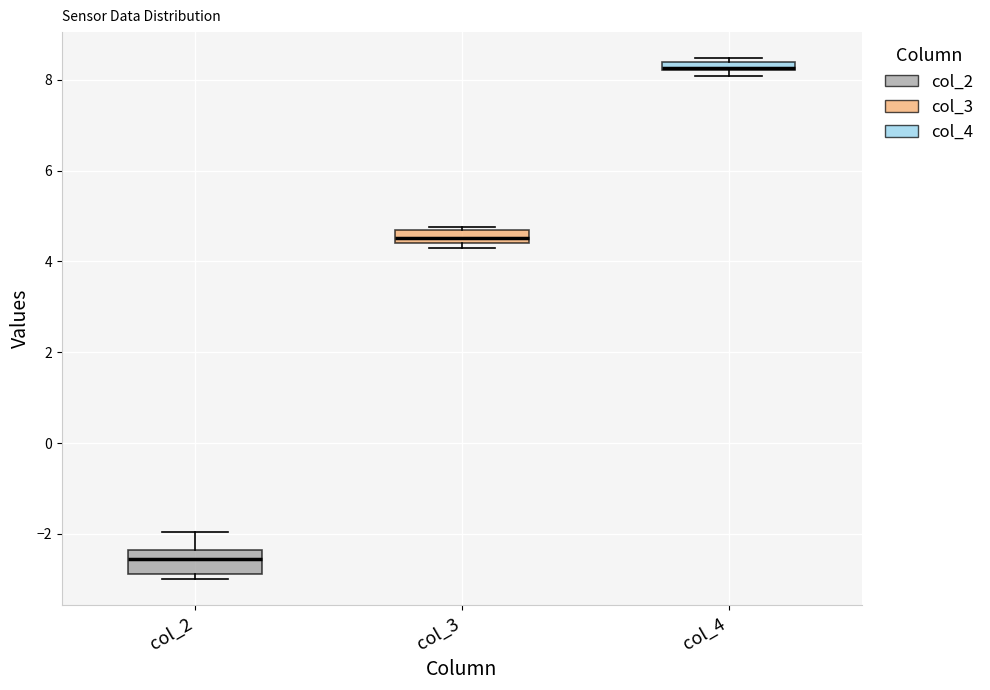

Which box's median line is the highest?

col_4